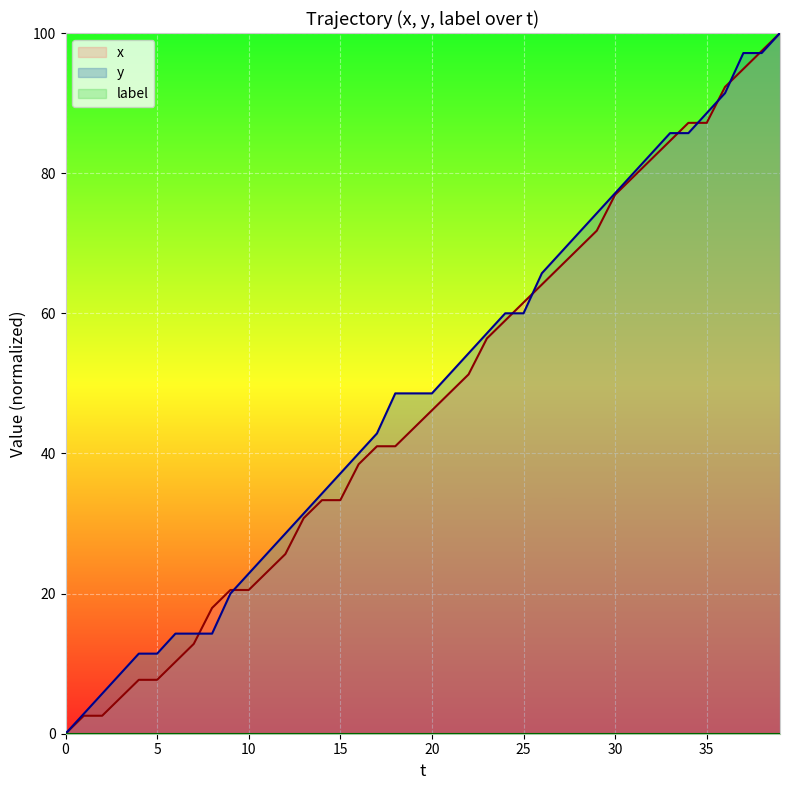

Which has a higher value, 10 or 37?

37